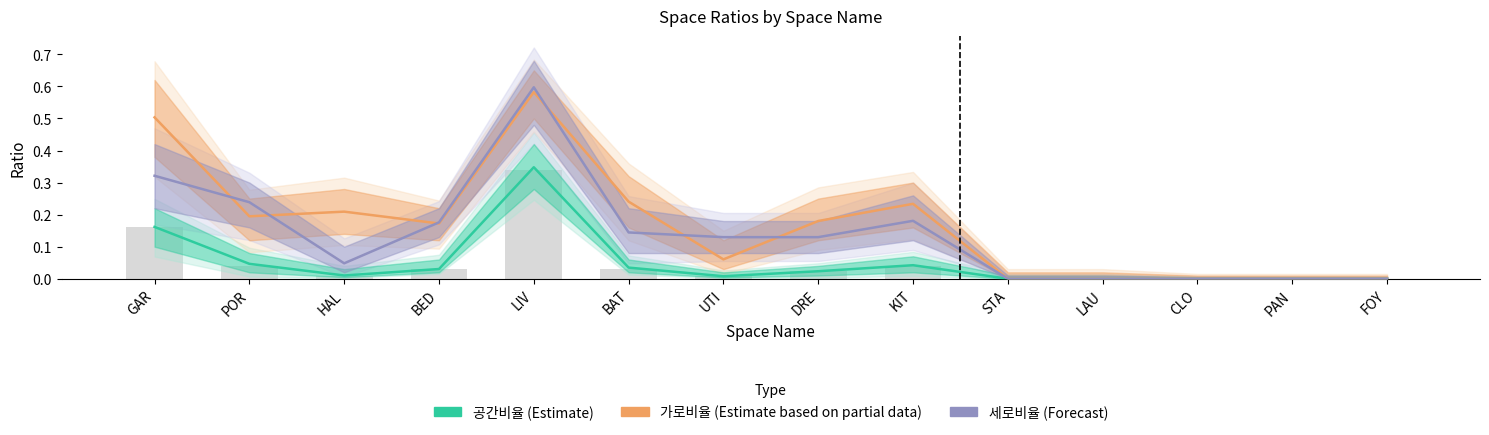

Is it true that 세로비율 (Forecast) equals -0.2 at STA?

False